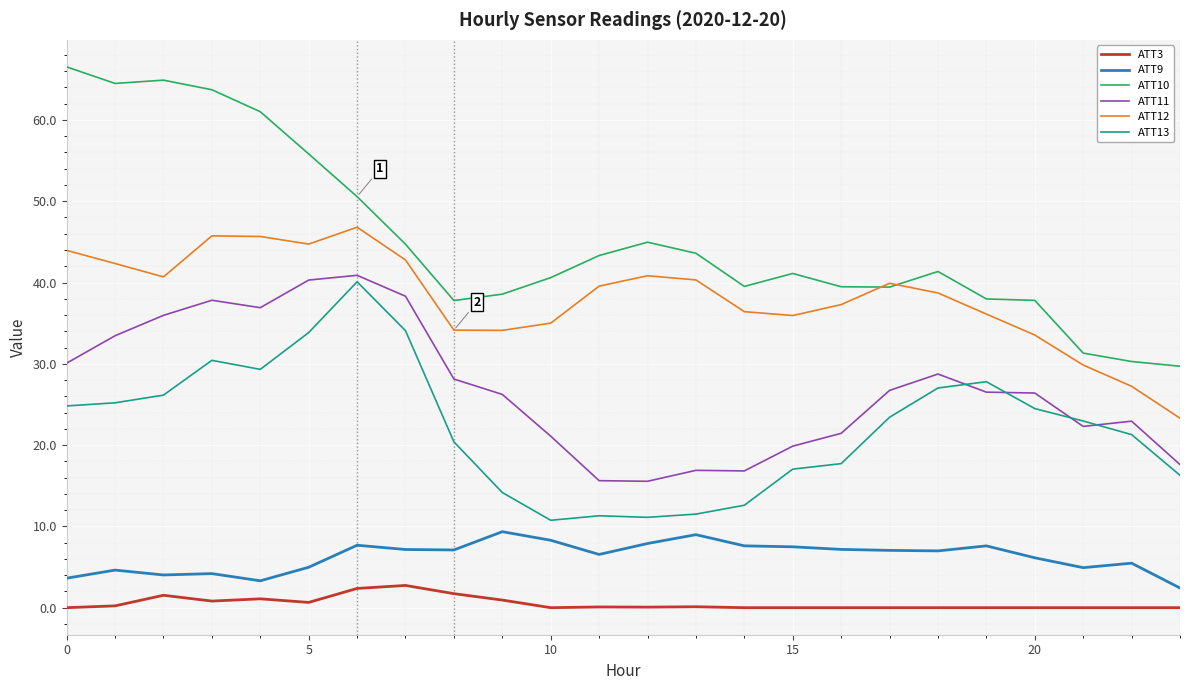

True or false: ATT13 and ATT12 cross at least once.

False